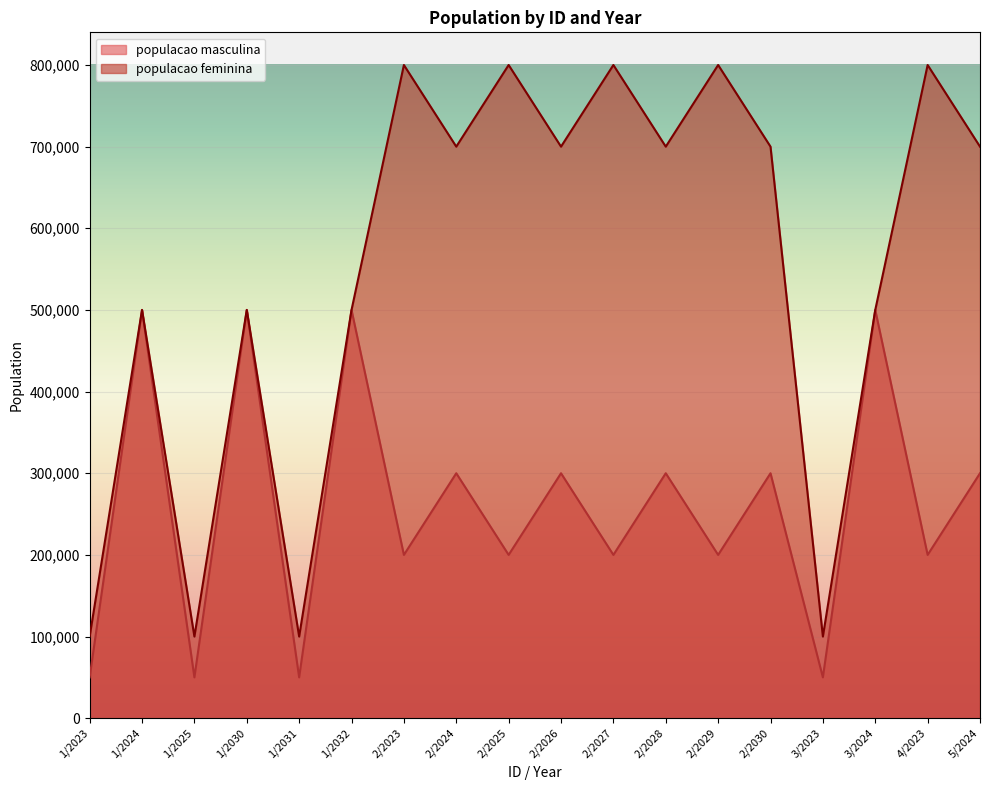

List the series in order of their peak value, highest first.

populacao feminina, populacao masculina